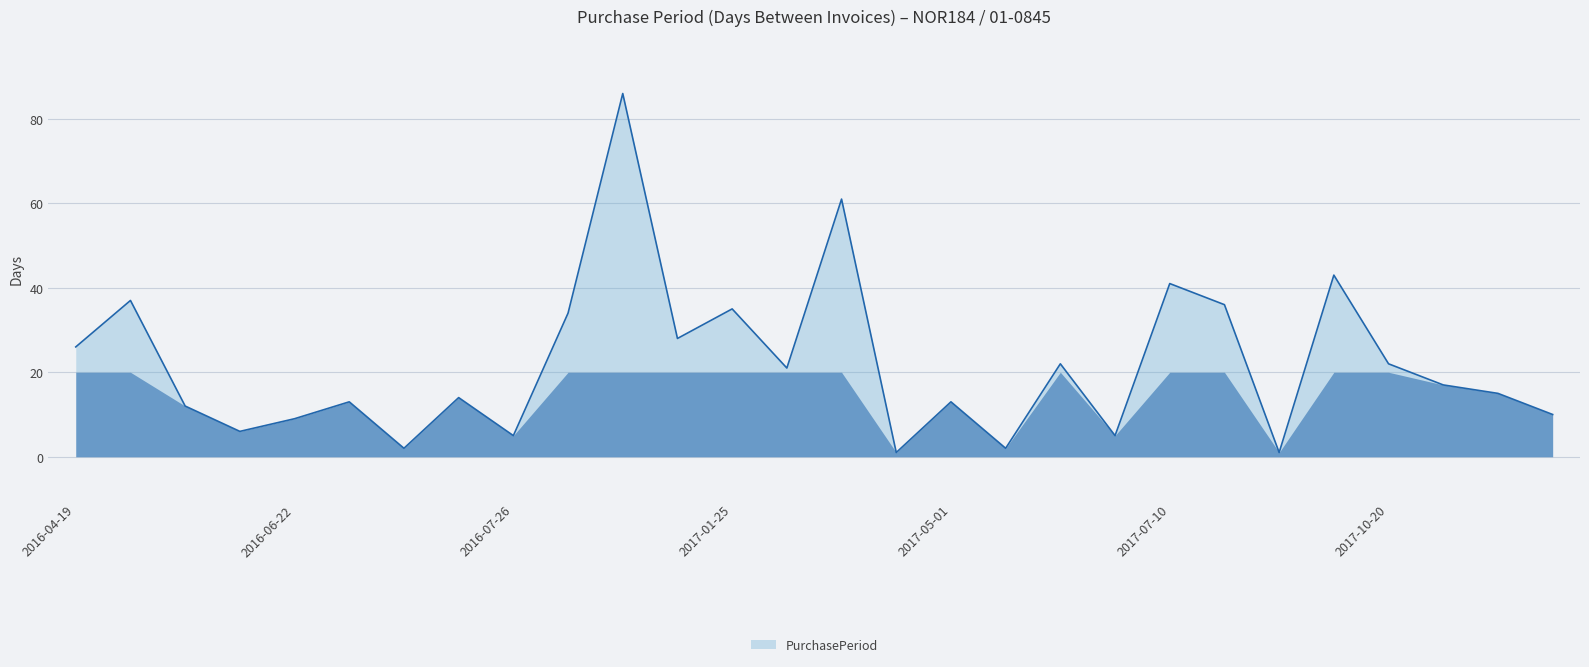

What is the maximum value shown in the chart?

86